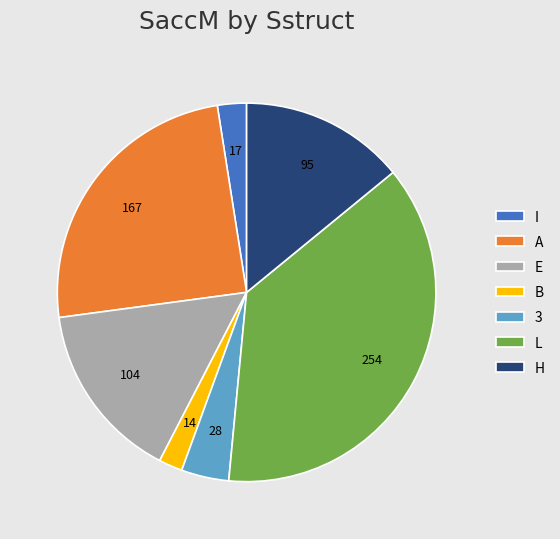

Approximately how many times larger is the value at L compared to A?

1.5